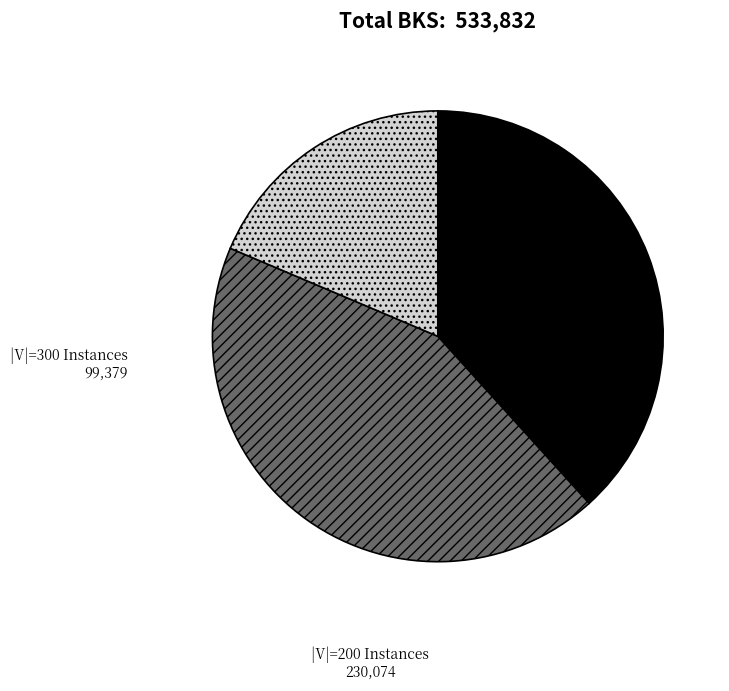

How many segments does this pie chart have?

3